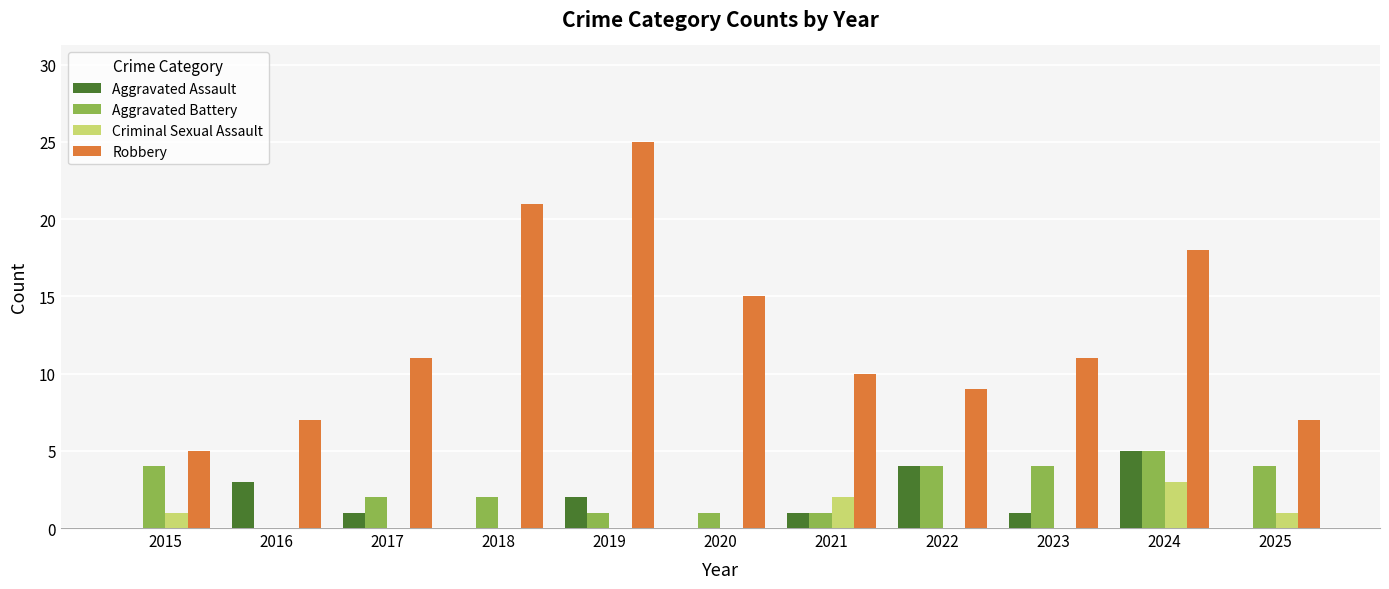

Reading left to right, transcribe all the data shown in this chart.

Aggravated Assault: 0	3	1	0	2	0	1	4	1	5	0
Aggravated Battery: 4	0	2	2	1	1	1	4	4	5	4
Criminal Sexual Assault: 1	0	0	0	0	0	2	0	0	3	1
Robbery: 5	7	11	21	25	15	10	9	11	18	7